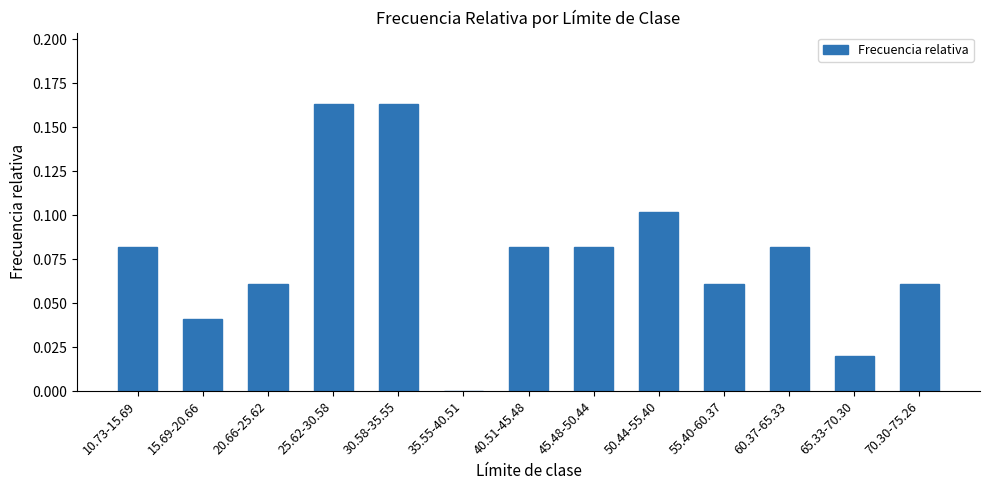

At which label is the value closest to 0?

35.55-40.51